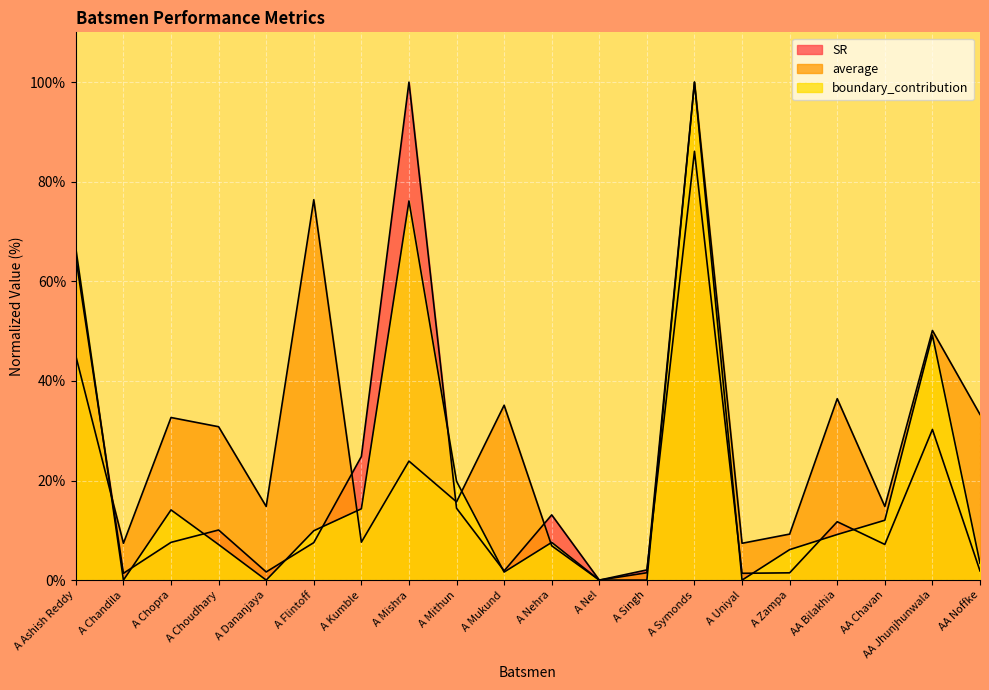

What position from the left is A Chandila?

2